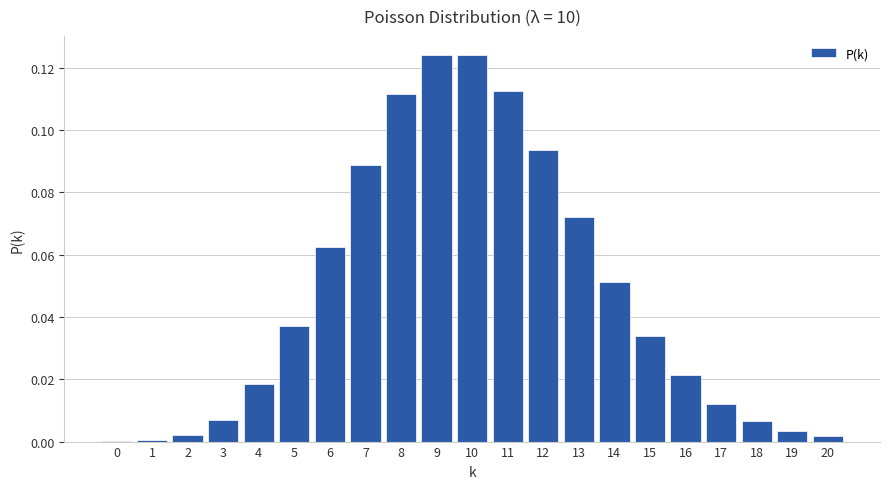

What is the sum of all values?

1.0